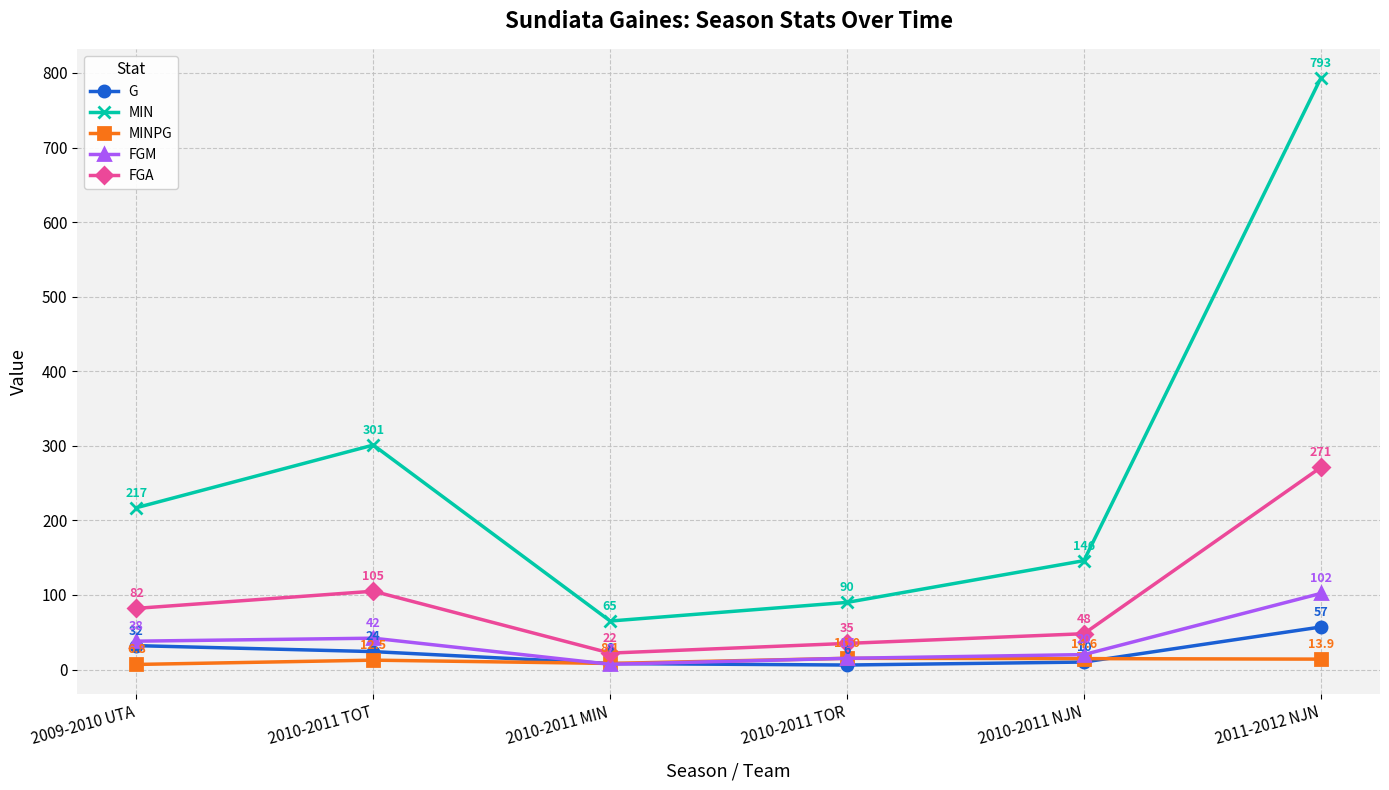

At which category does G reach its first local valley?

2010-2011 TOR